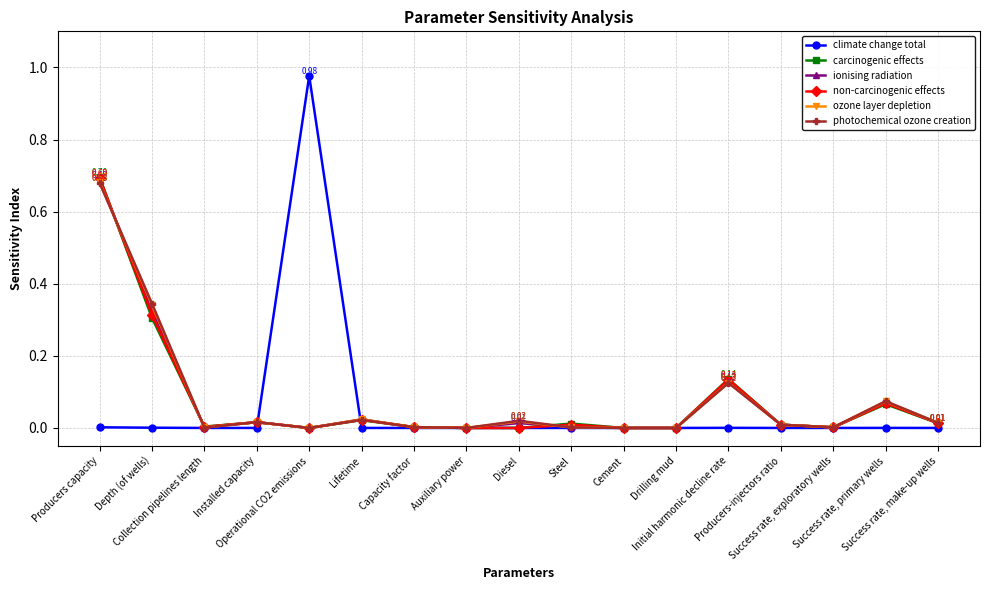

Which series has the largest range (max minus min)?

climate change total